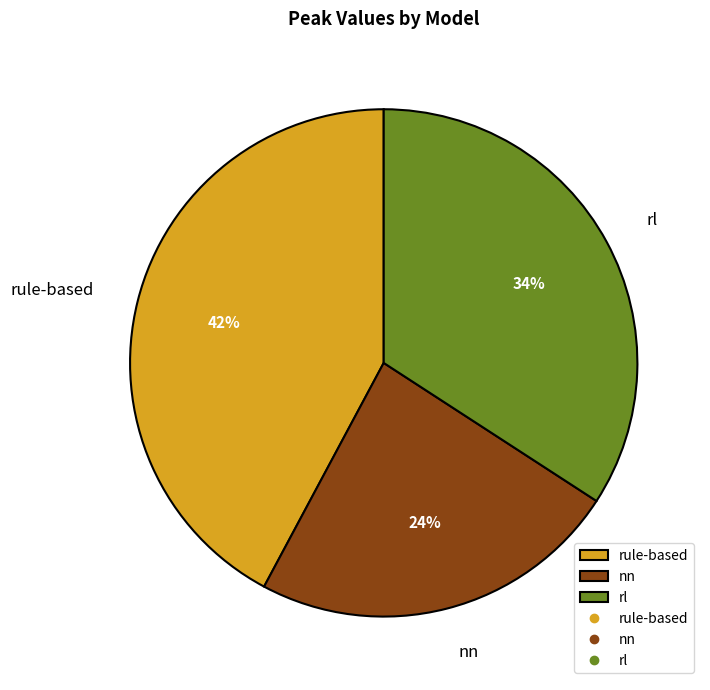

To the nearest percent, what is the difference between the rule-based and rl slice percentages?

8%